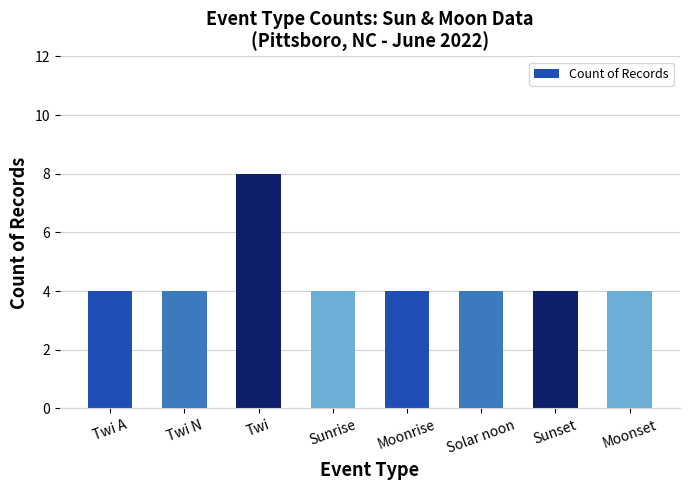

Reading left to right, list all the values displayed in this chart.

4	4	8	4	4	4	4	4